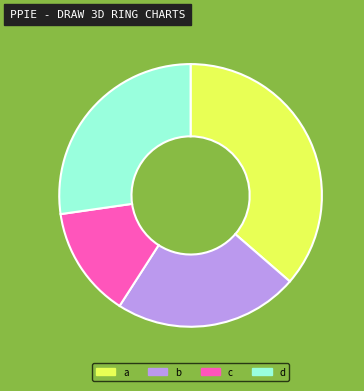

What is the largest slice in the pie chart?

a